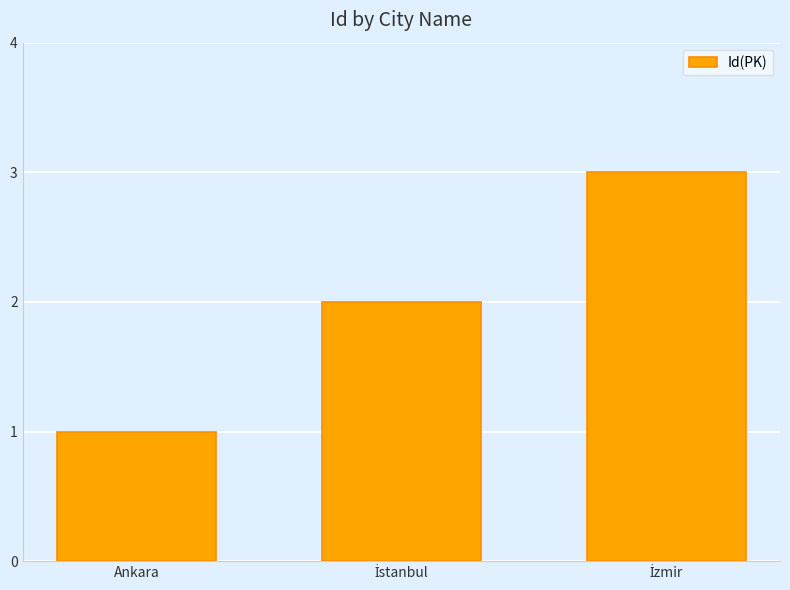

What is the greatest value displayed?

3